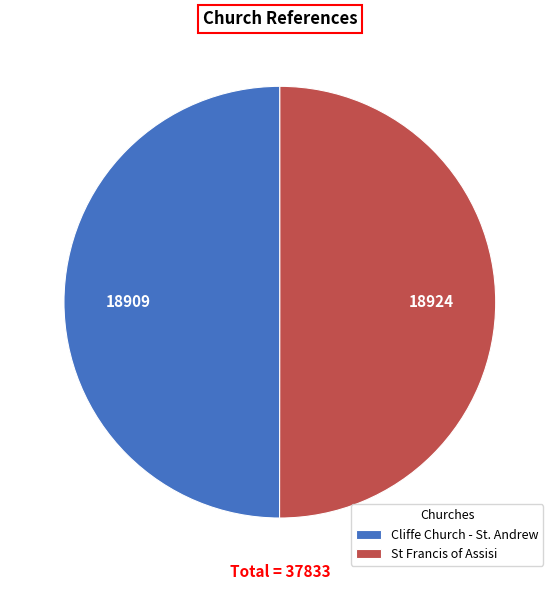

The St Francis of Assisi slice represents 50% of the pie. True or false?

True